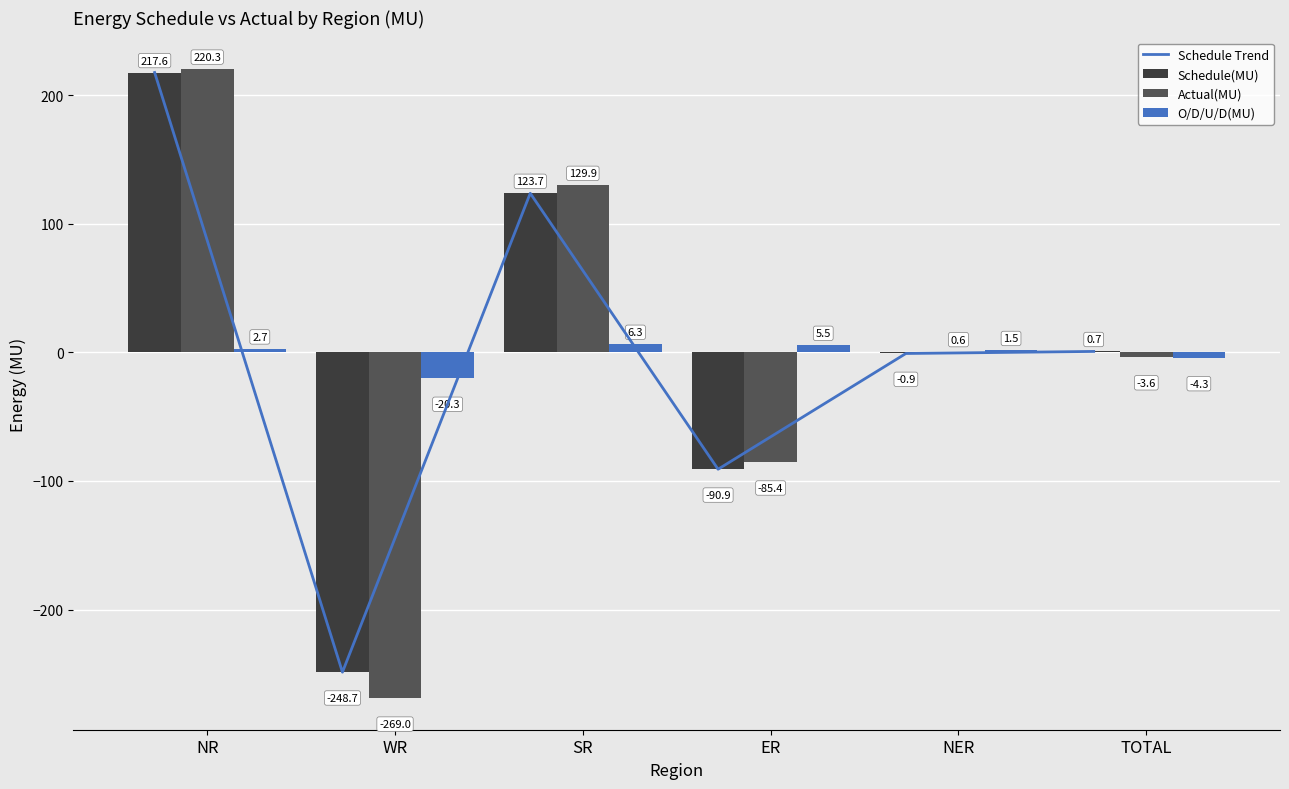

Is it true that Schedule(MU) equals 217.6 at NR?

True